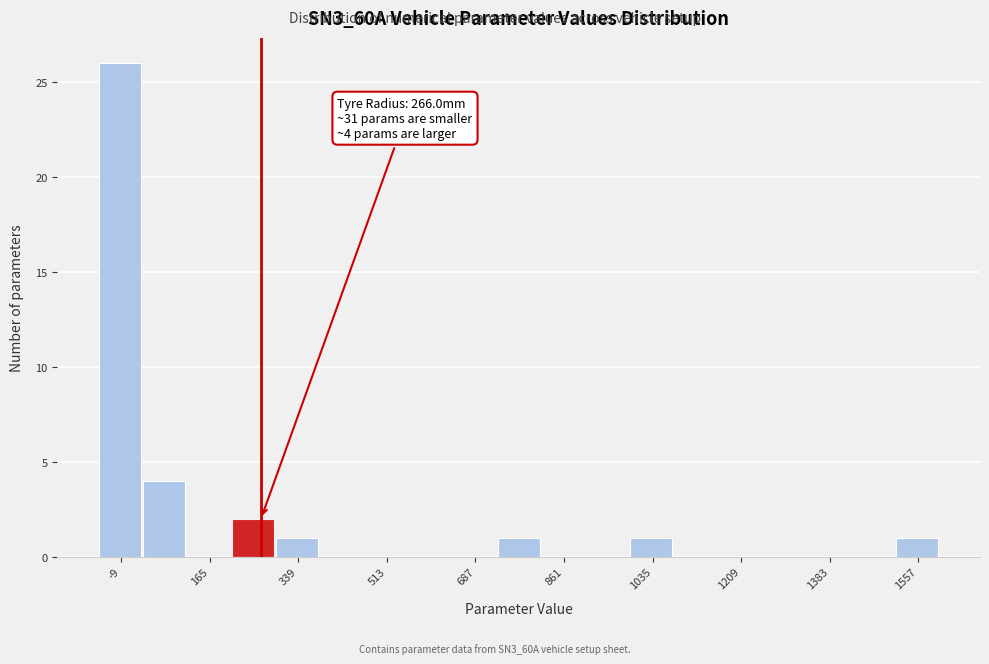

Which range on the x-axis has the tallest bar?

-60 to 40